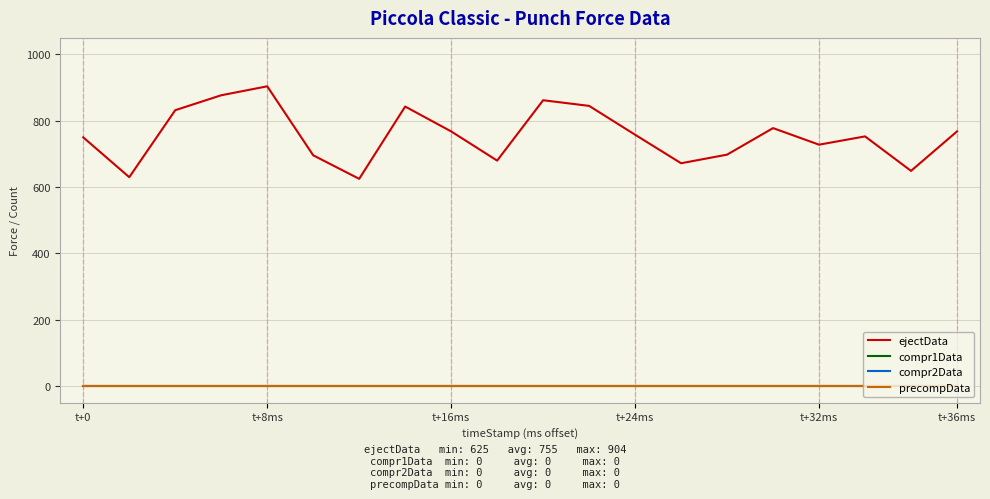

How many lines are shown in the chart?

4